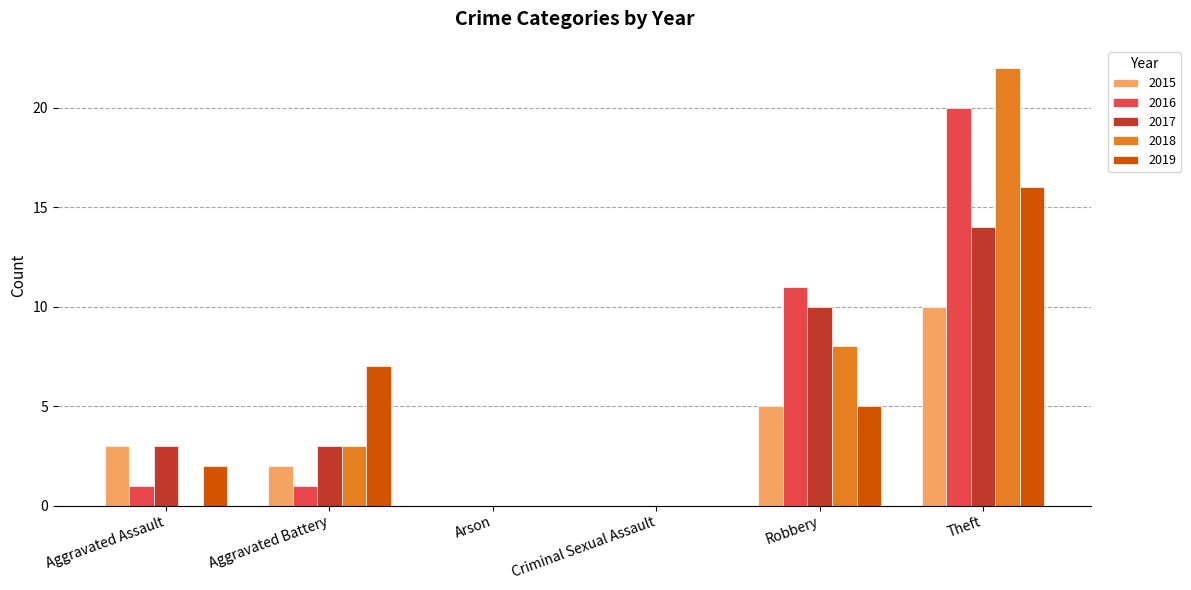

What is the maximum value for 2019?

16